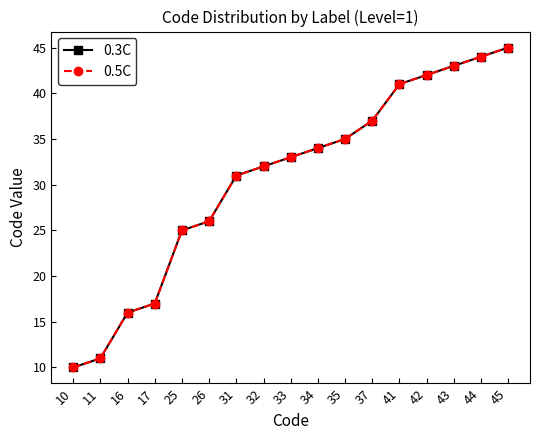

Is this an area chart (filled region under the line)?

No